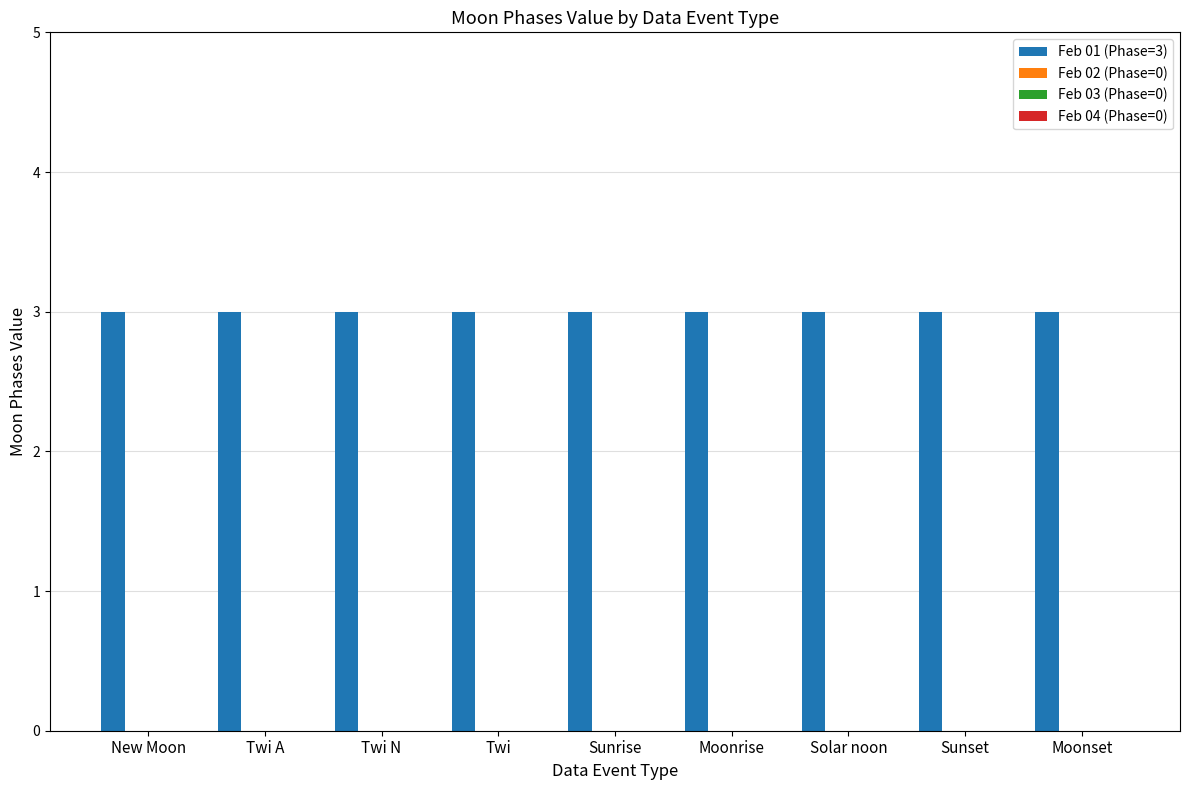

What are all the series names shown in the legend?

Feb 01 (Phase=3), Feb 02 (Phase=0), Feb 03 (Phase=0), Feb 04 (Phase=0)